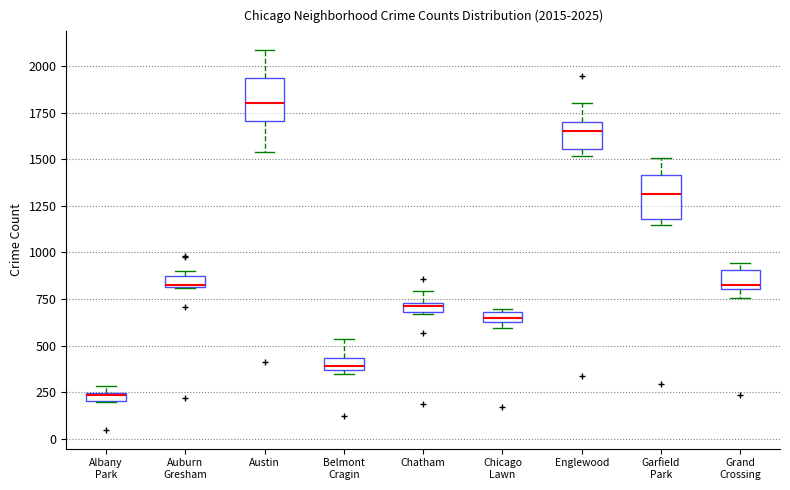

Which box has the highest median line?

Austin